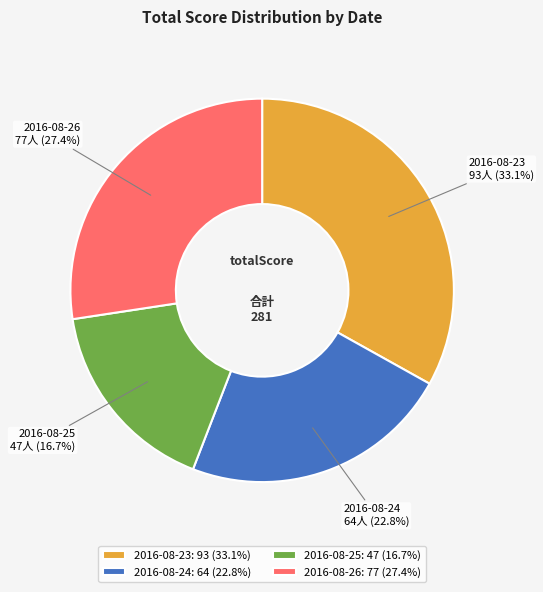

To the nearest percent, what portion does 2016-08-23 represent?

33%